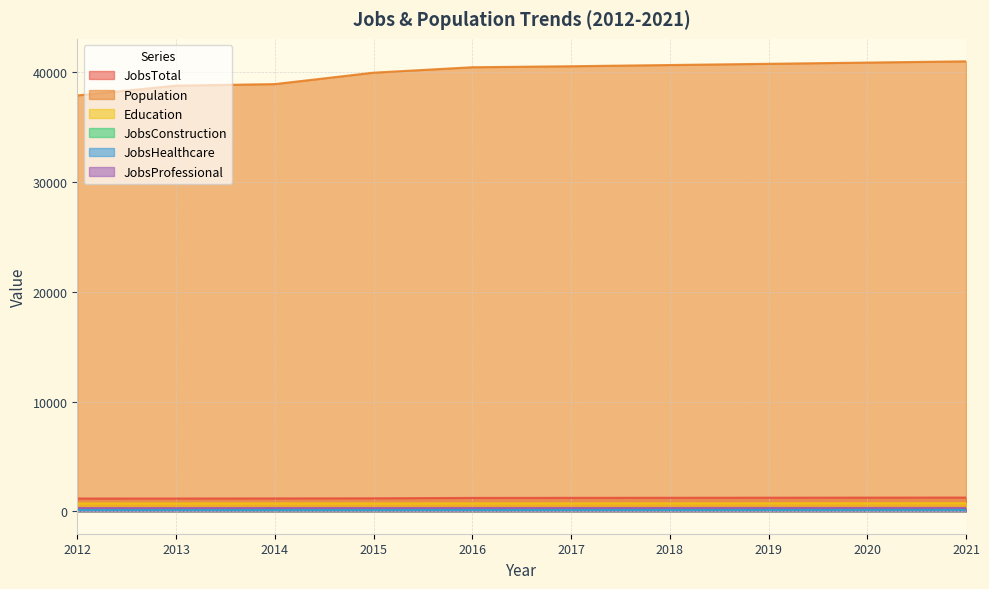

The JobsProfessional series shows 129 at 2014. True or false?

False